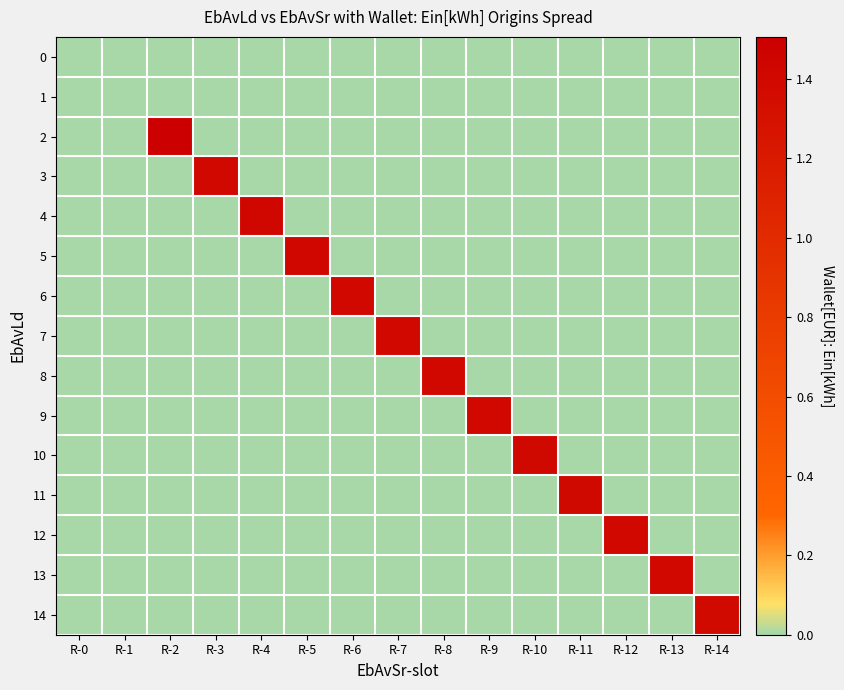

Which category has the lowest value across all series?

R-0